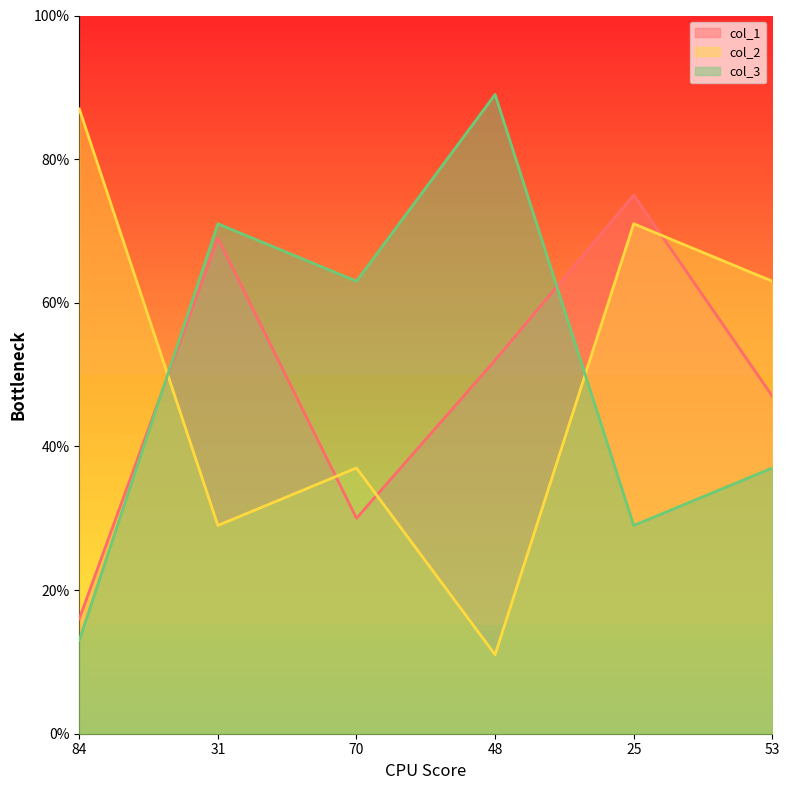

How many lines are shown in the chart?

3